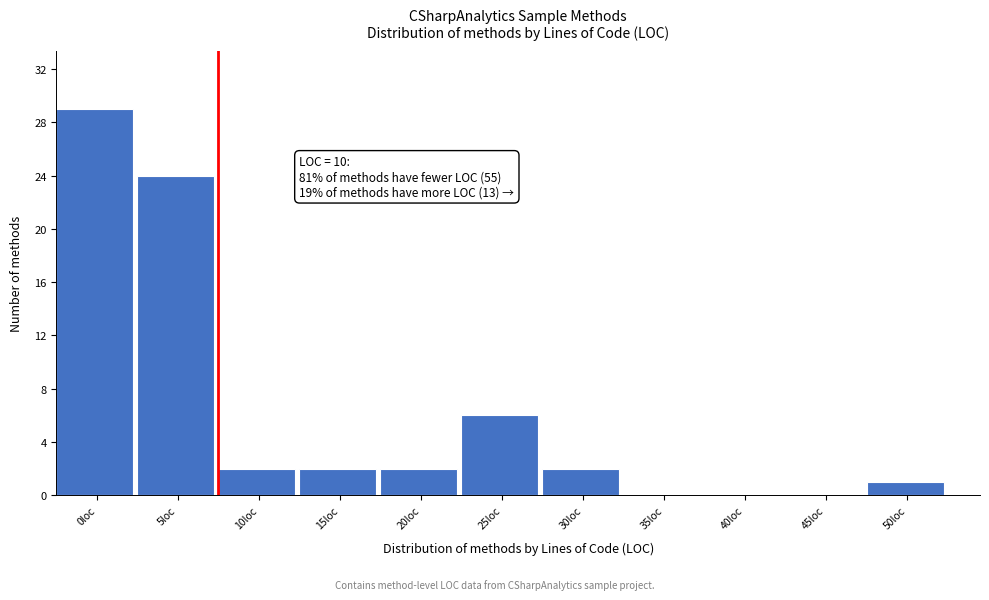

Reading left to right, transcribe all the data shown in this chart.

0loc=29	5loc=24	10loc=2	15loc=2	20loc=2	25loc=6	30loc=2	35loc=0	40loc=0	45loc=0	50loc=1